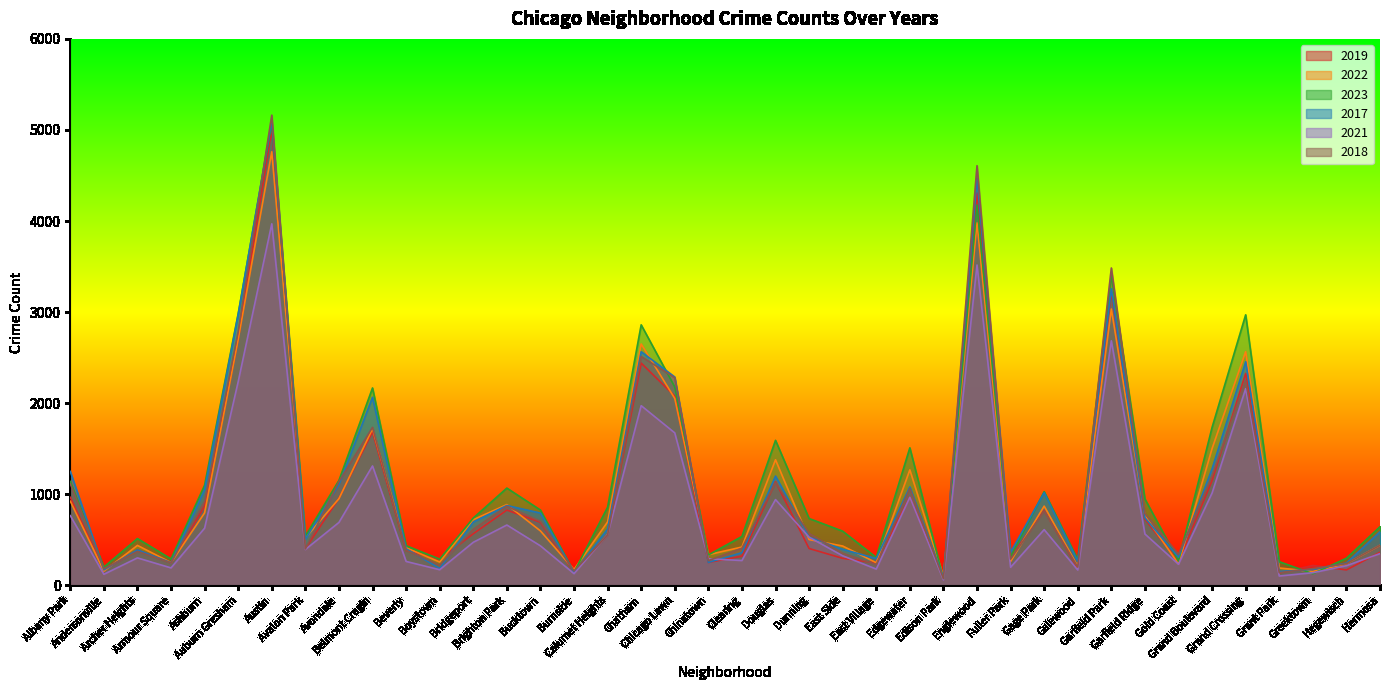

Reading left to right, what are all the values shown in this chart?

2019: Albany Park=968	Andersonville=166	Archer Heights=391	Armour Square=249	Ashburn=872	Auburn Gresham=2700	Austin=5008	Avalon Park=405	Avondale=957	Belmont Cragin=1687	Beverly=385	Boystown=287	Bridgeport=568	Brighton Park=828	Bucktown=694	Burnside=142	Calumet Heights=561	Chatham=2441	Chicago Lawn=2079	Chinatown=253	Clearing=322	Douglas=1140	Dunning=406	East Side=298	East Village=248	Edgewater=972	Edison Park=77	Englewood=4309	Fuller Park=308	Gage Park=825	Galewood=189	Garfield Park=3226	Garfield Ridge=728	Gold Coast=261	Grand Boulevard=1153	Grand Crossing=2328	Grant Park=138	Greektown=220	Hegewisch=171	Hermosa=365
2022: Albany Park=926	Andersonville=157	Archer Heights=440	Armour Square=251	Ashburn=797	Auburn Gresham=2702	Austin=4761	Avalon Park=522	Avondale=953	Belmont Cragin=1720	Beverly=414	Boystown=258	Bridgeport=722	Brighton Park=888	Bucktown=599	Burnside=175	Calumet Heights=698	Chatham=2651	Chicago Lawn=2053	Chinatown=338	Clearing=422	Douglas=1380	Dunning=504	East Side=433	East Village=250	Edgewater=1269	Edison Park=99	Englewood=3981	Fuller Park=263	Gage Park=871	Galewood=210	Garfield Park=3035	Garfield Ridge=766	Gold Coast=236	Grand Boulevard=1503	Grand Crossing=2566	Grant Park=192	Greektown=154	Hegewisch=239	Hermosa=441
2023: Albany Park=1142	Andersonville=202	Archer Heights=515	Armour Square=291	Ashburn=1100	Auburn Gresham=2984	Austin=5075	Avalon Park=541	Avondale=1153	Belmont Cragin=2168	Beverly=437	Boystown=289	Bridgeport=740	Brighton Park=1069	Bucktown=828	Burnside=145	Calumet Heights=859	Chatham=2861	Chicago Lawn=2179	Chinatown=335	Clearing=538	Douglas=1593	Dunning=735	East Side=596	East Village=307	Edgewater=1511	Edison Park=71	Englewood=4176	Fuller Park=314	Gage Park=1030	Galewood=284	Garfield Park=3404	Garfield Ridge=950	Gold Coast=268	Grand Boulevard=1735	Grand Crossing=2971	Grant Park=261	Greektown=129	Hegewisch=299	Hermosa=645
2017: Albany Park=1252	Andersonville=171	Archer Heights=391	Armour Square=250	Ashburn=1053	Auburn Gresham=2973	Austin=5096	Avalon Park=508	Avondale=1107	Belmont Cragin=2066	Beverly=403	Boystown=188	Bridgeport=697	Brighton Park=878	Bucktown=795	Burnside=145	Calumet Heights=620	Chatham=2566	Chicago Lawn=2288	Chinatown=253	Clearing=360	Douglas=1201	Dunning=531	East Side=397	East Village=296	Edgewater=1082	Edison Park=87	Englewood=4471	Fuller Park=365	Gage Park=1019	Galewood=265	Garfield Park=3257	Garfield Ridge=743	Gold Coast=311	Grand Boulevard=1281	Grand Crossing=2456	Grant Park=154	Greektown=176	Hegewisch=246	Hermosa=589
2021: Albany Park=767	Andersonville=123	Archer Heights=303	Armour Square=193	Ashburn=629	Auburn Gresham=2237	Austin=3970	Avalon Park=395	Avondale=692	Belmont Cragin=1312	Beverly=264	Boystown=173	Bridgeport=474	Brighton Park=664	Bucktown=435	Burnside=130	Calumet Heights=559	Chatham=1974	Chicago Lawn=1675	Chinatown=293	Clearing=274	Douglas=943	Dunning=530	East Side=326	East Village=180	Edgewater=969	Edison Park=62	Englewood=3518	Fuller Park=200	Gage Park=613	Galewood=170	Garfield Park=2686	Garfield Ridge=565	Gold Coast=233	Grand Boulevard=1015	Grand Crossing=2160	Grant Park=104	Greektown=140	Hegewisch=217	Hermosa=350
2018: Albany Park=1117	Andersonville=184	Archer Heights=374	Armour Square=248	Ashburn=924	Auburn Gresham=2787	Austin=5163	Avalon Park=401	Avondale=1142	Belmont Cragin=1736	Beverly=386	Boystown=224	Bridgeport=616	Brighton Park=870	Bucktown=704	Burnside=160	Calumet Heights=554	Chatham=2513	Chicago Lawn=2281	Chinatown=273	Clearing=409	Douglas=1131	Dunning=571	East Side=354	East Village=230	Edgewater=1063	Edison Park=75	Englewood=4608	Fuller Park=289	Gage Park=817	Galewood=202	Garfield Park=3485	Garfield Ridge=789	Gold Coast=342	Grand Boulevard=1205	Grand Crossing=2249	Grant Park=141	Greektown=185	Hegewisch=240	Hermosa=442